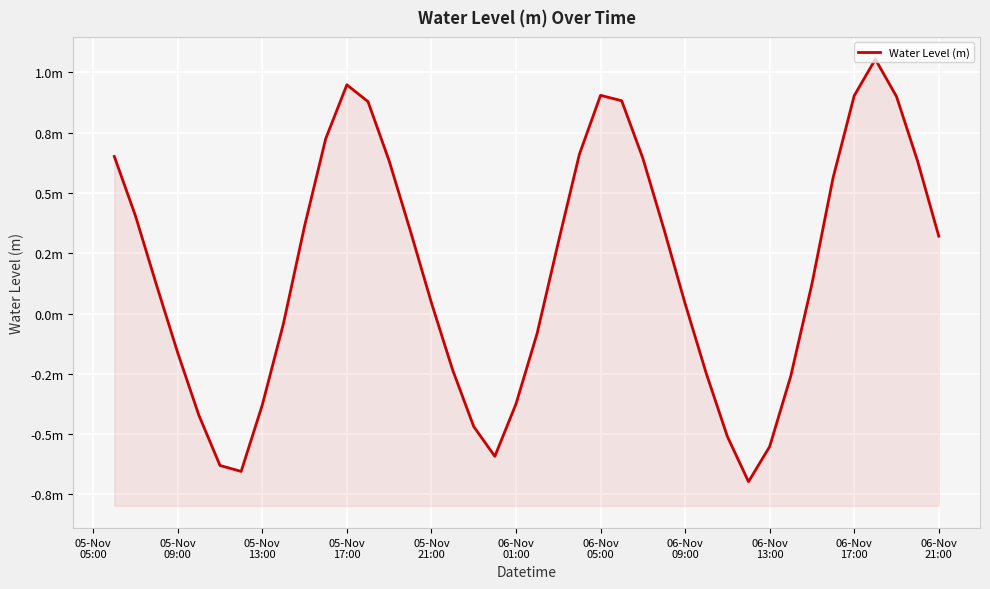

Count the number of data series in this chart.

1